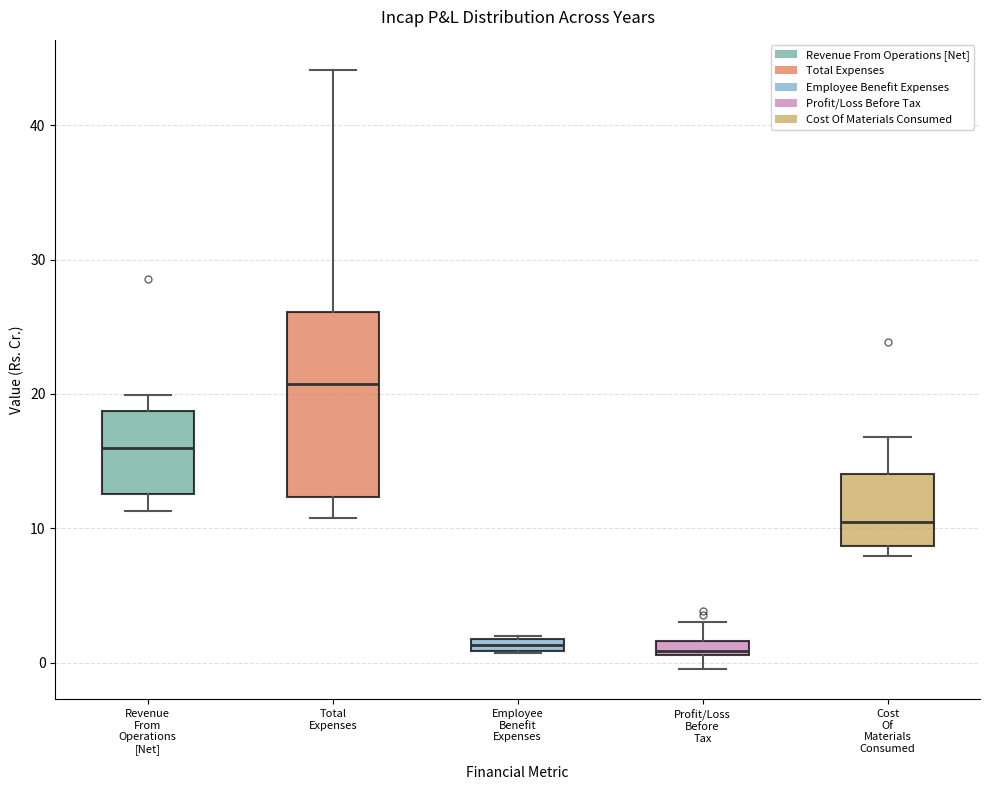

Which box's median line is the highest?

Total Expenses